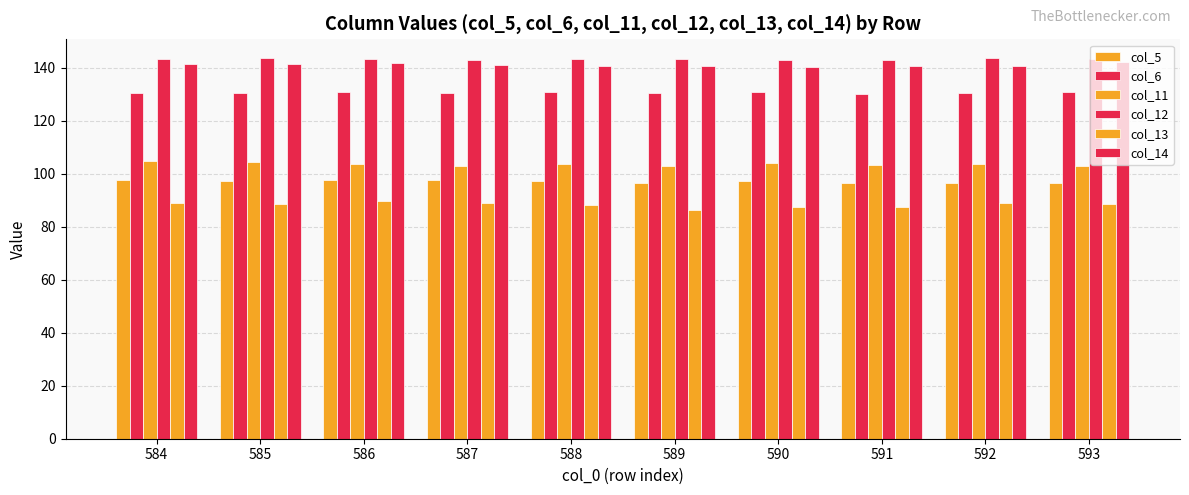

What is the approximate value of col_14 at 593?

142.2